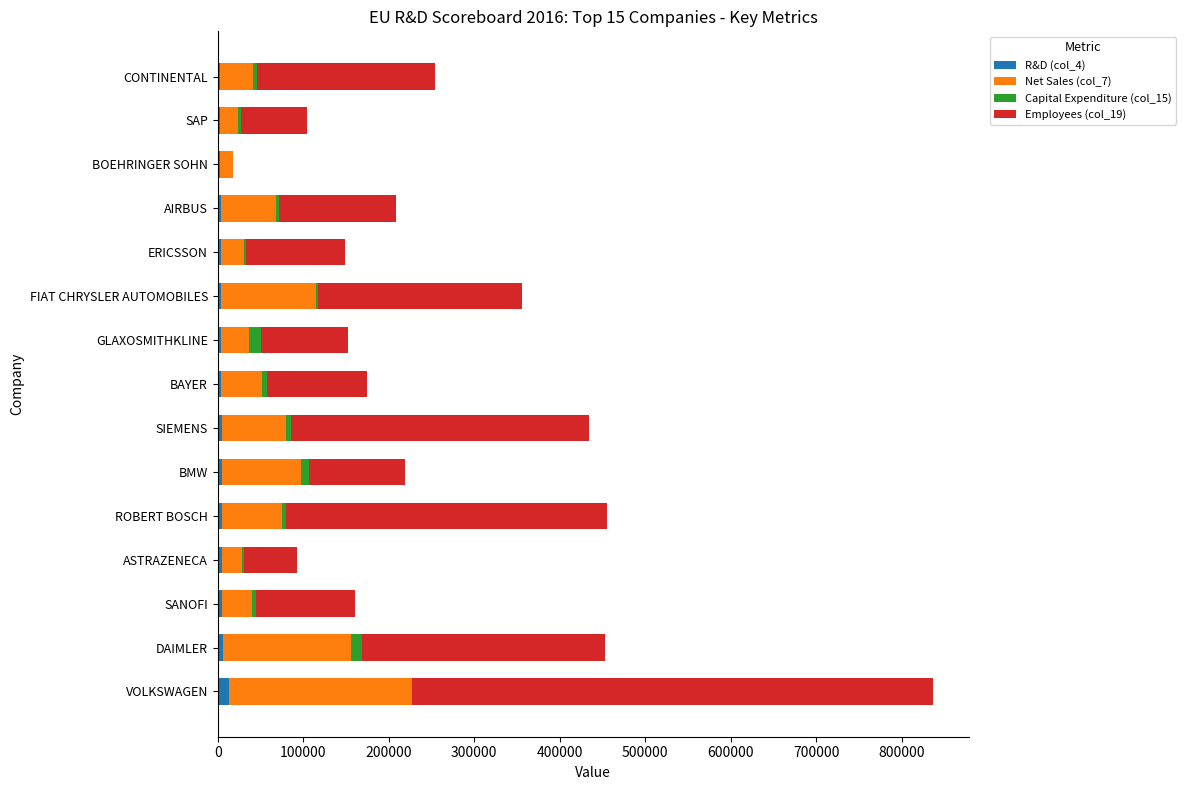

At which category is the sum across all series the highest?

VOLKSWAGEN